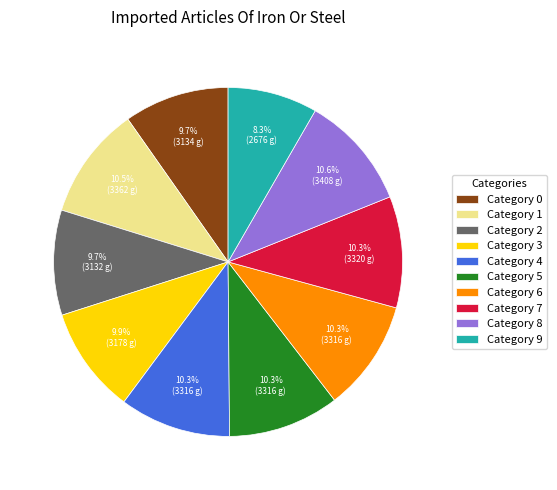

Count the number of slices in the pie.

10